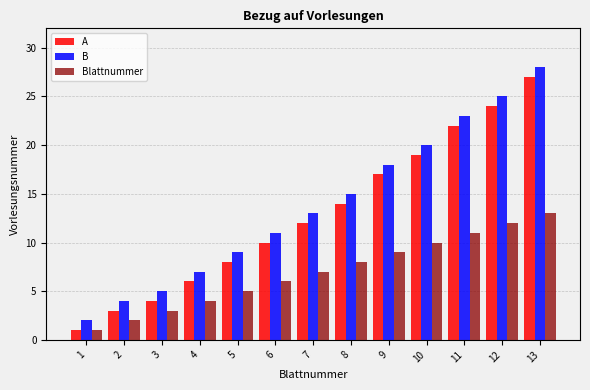

What is the difference between the Blattnummer values at 10 and 2?

8